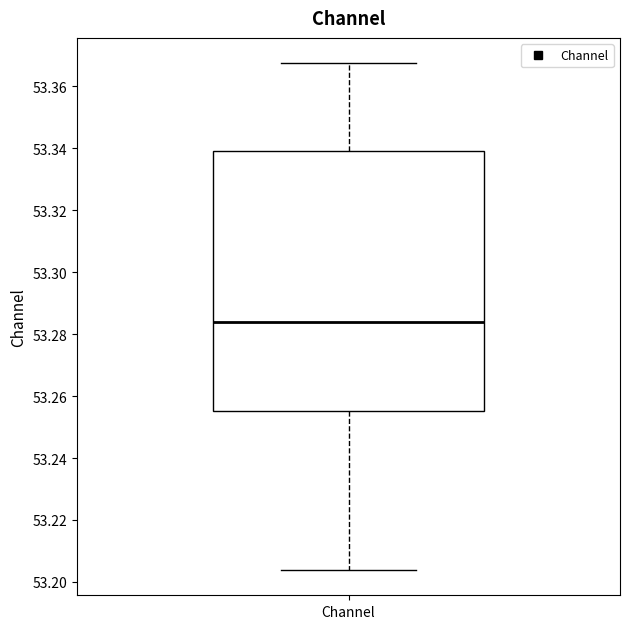

Read this box plot against the y-axis: the position of the median line, the range covered by the box, and the ends of both whiskers. The values are not printed on the chart, so give them approximately, as read against the axis.

median 53.284, box 53.256 to 53.340, whiskers 53.204 to 53.368